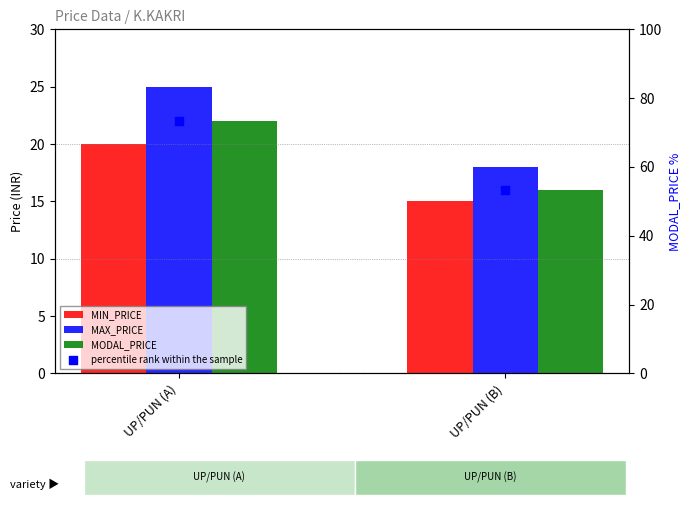

What are all the series names shown in the legend?

MIN_PRICE, MAX_PRICE, MODAL_PRICE, percentile rank within the sample